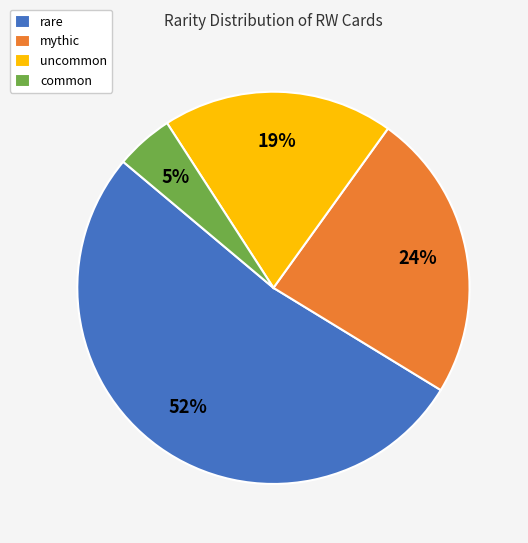

Is the sum of uncommon and common greater than half?

No